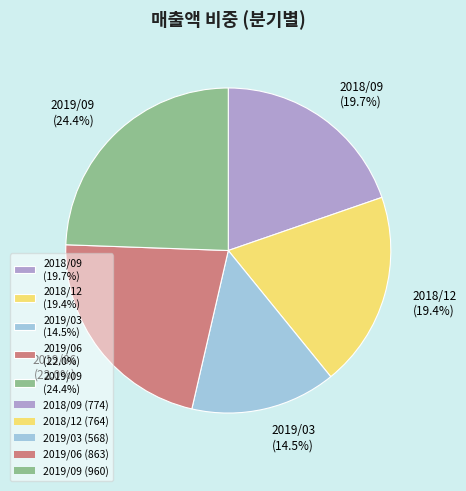

Combined, what portion of the pie is 2019/06 (22.0%) and 2018/09 (19.7%)?

41.7%